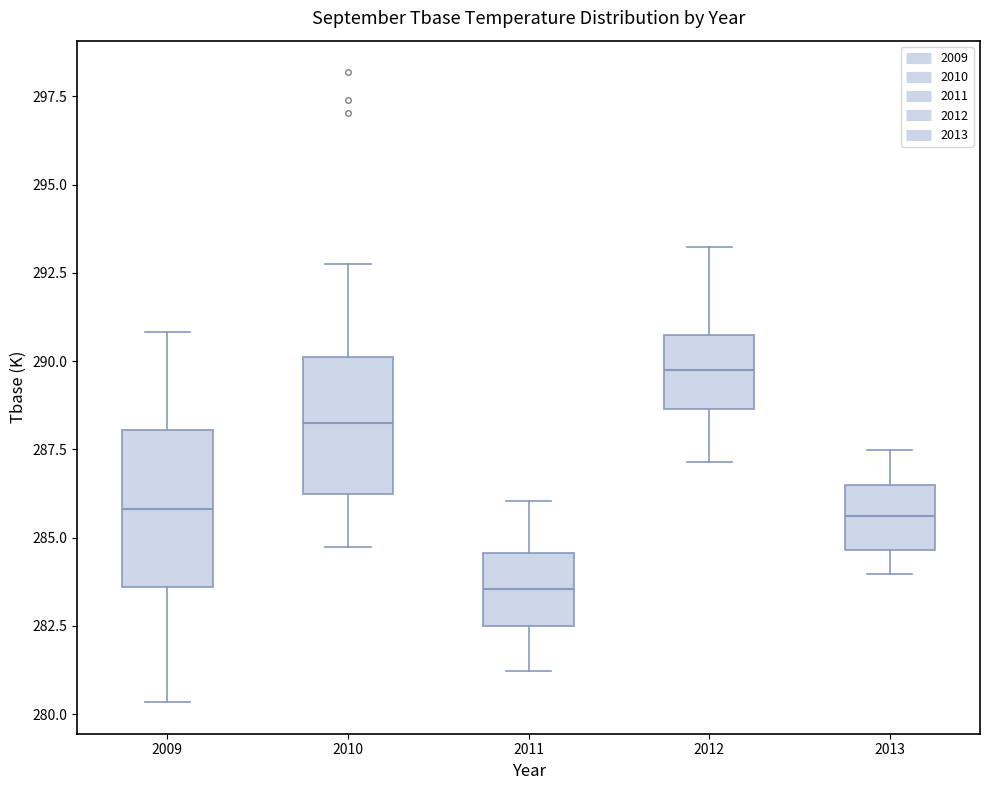

Reading left to right, transcribe this box plot: for each box, give where its median line is, the range the box spans, and where its two whiskers end, as read against the y-axis. The values are not printed on the chart, so give them approximately, as read against the axis.

2009: median 286.0, box 283.5 to 288.0, whiskers 280.5 to 291.0
2010: median 288.5, box 286.0 to 290.0, whiskers 284.5 to 293.0
2011: median 283.5, box 282.5 to 284.5, whiskers 281.0 to 286.0
2012: median 289.5, box 288.5 to 290.5, whiskers 287.0 to 293.0
2013: median 285.5, box 284.5 to 286.5, whiskers 284.0 to 287.5